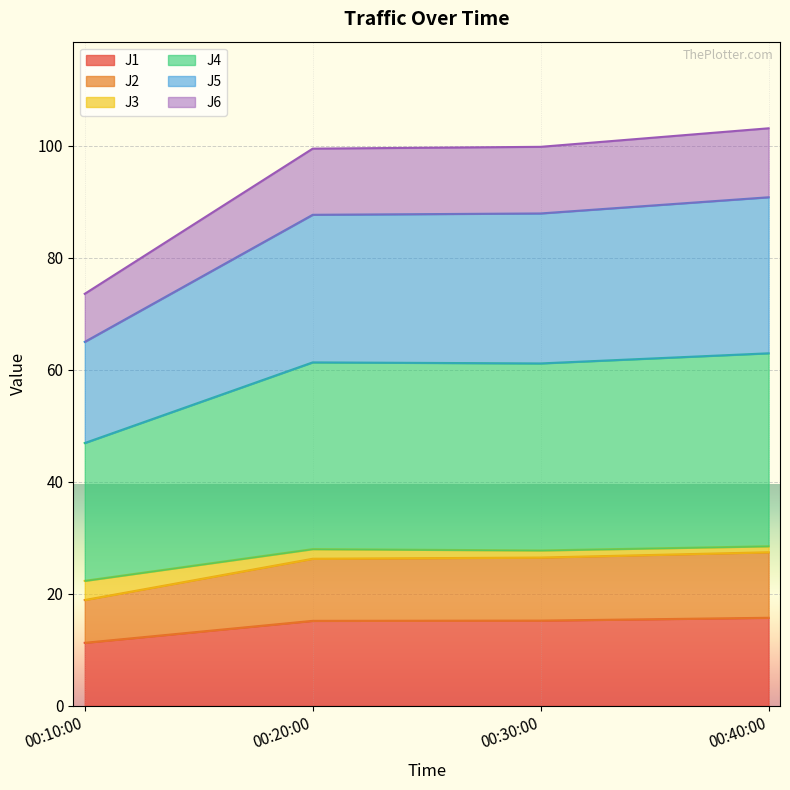

What is the maximum value shown in the chart?

103.2